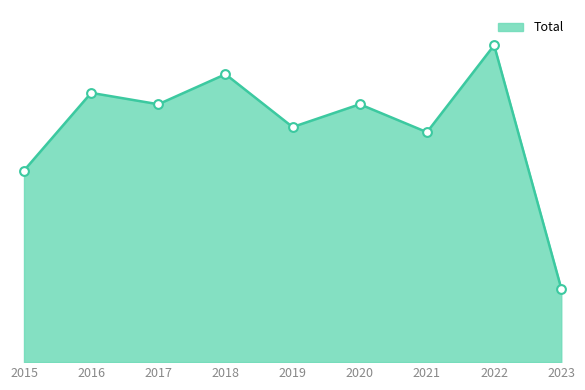

Between 2018 and 2017, which is larger?

2018